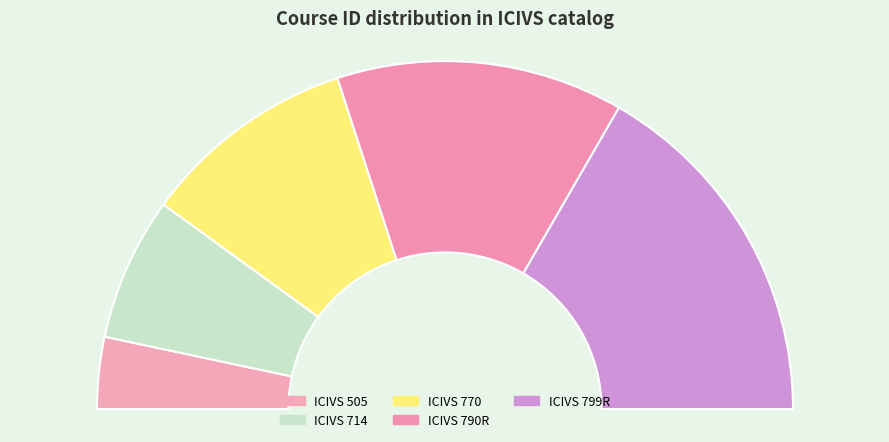

Do ICIVS 790R and ICIVS 714 together represent more than half of the pie?

No